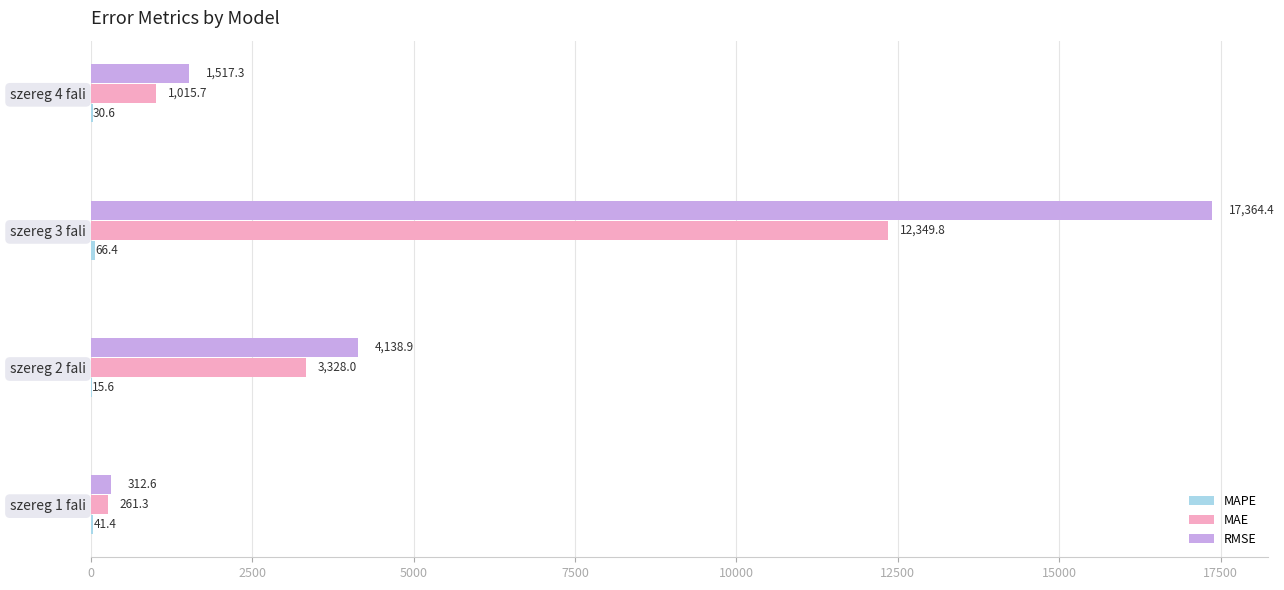

How many values in the MAE series exceed 3328?

2